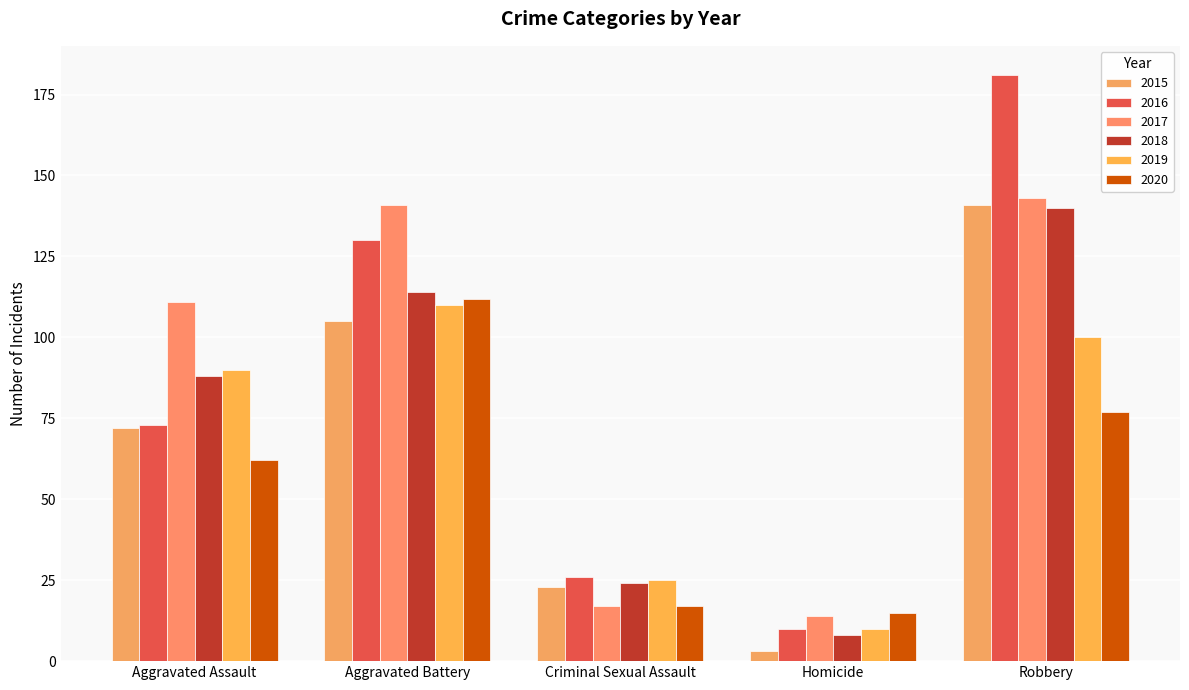

List the labels in order of 2016 value, smallest first.

Homicide, Criminal Sexual Assault, Aggravated Assault, Aggravated Battery, Robbery